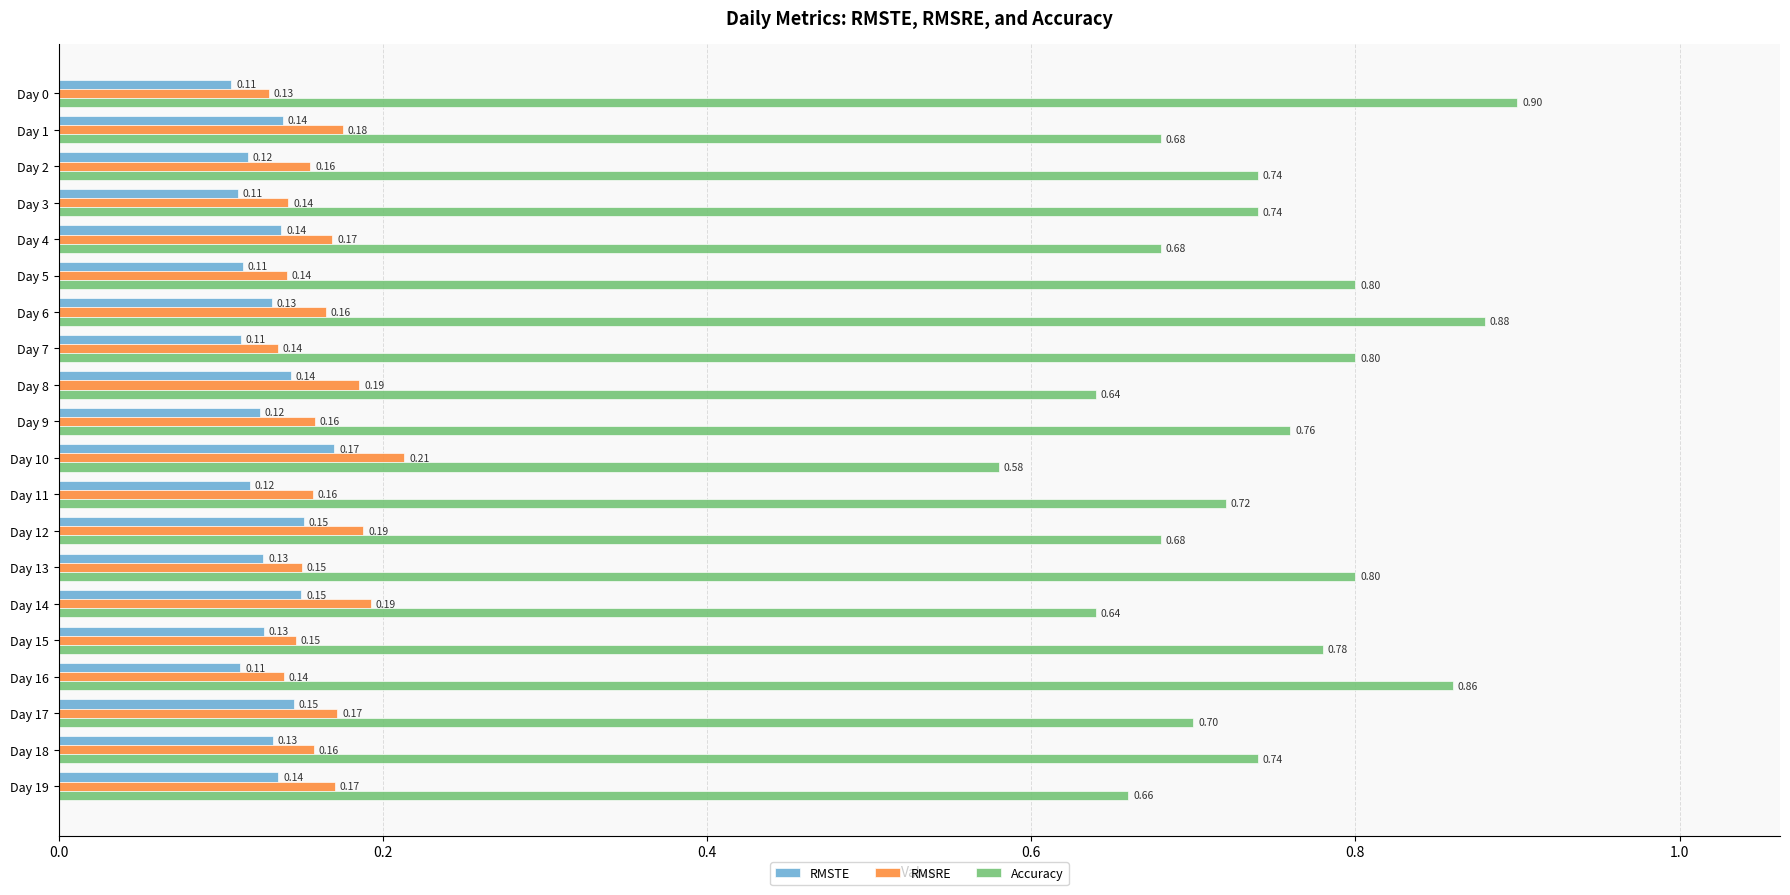

Which series has the largest total across all categories?

Accuracy